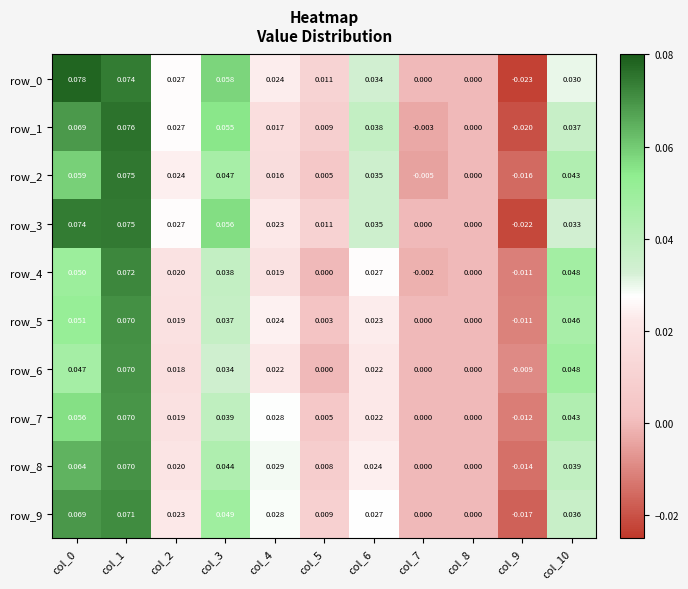

Is the value of row_0 at col_7 greater than the value of row_3 at col_2?

No